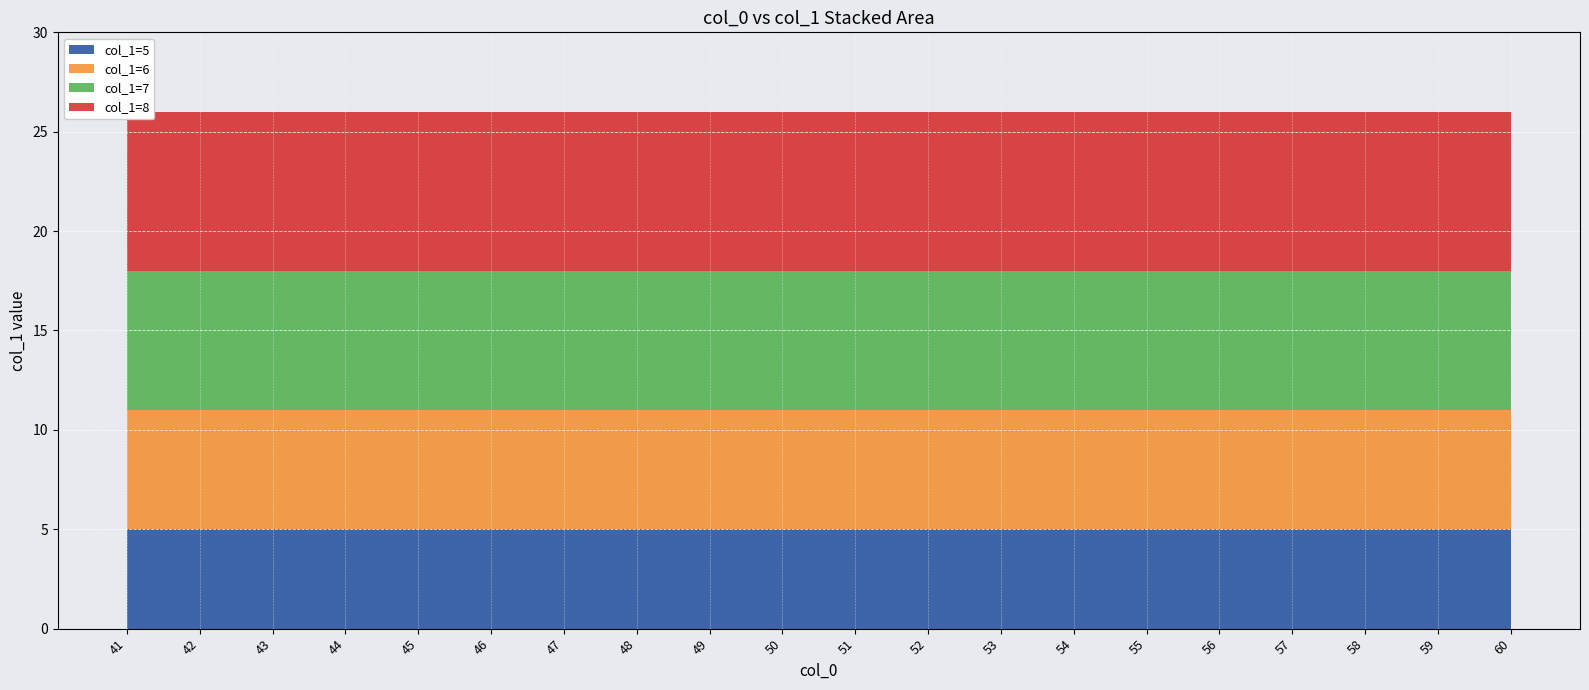

Reading right to left, transcribe all the data shown in this chart.

col_1=5: 5	5	5	5	5	5	5	5	5	5	5	5	5	5	5	5	5	5	5	5
col_1=6: 6	6	6	6	6	6	6	6	6	6	6	6	6	6	6	6	6	6	6	6
col_1=7: 7	7	7	7	7	7	7	7	7	7	7	7	7	7	7	7	7	7	7	7
col_1=8: 8	8	8	8	8	8	8	8	8	8	8	8	8	8	8	8	8	8	8	8